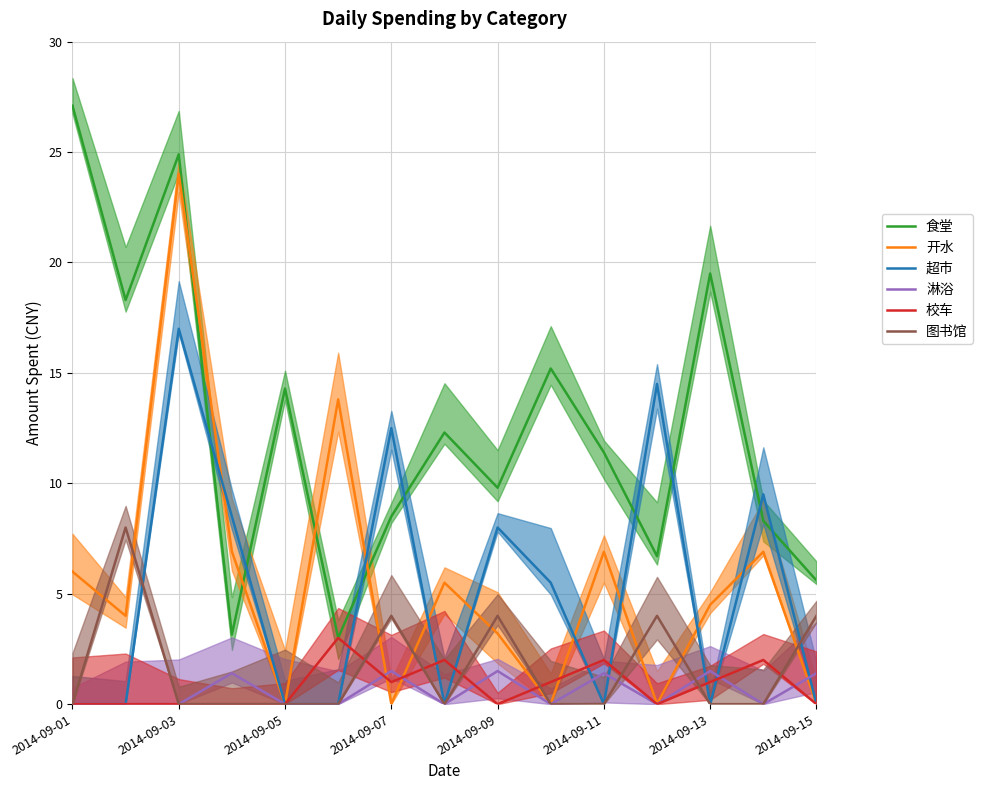

Is it true that 校车 equals 0.0 at 2014-09-01?

True